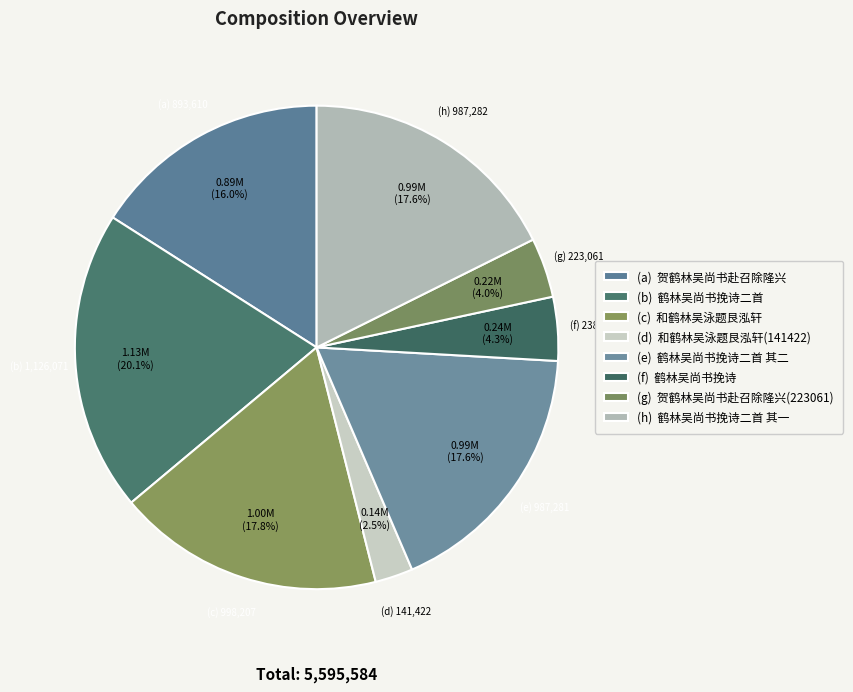

Which category has the biggest portion of the pie?

鹤林吴尚书挽诗二首